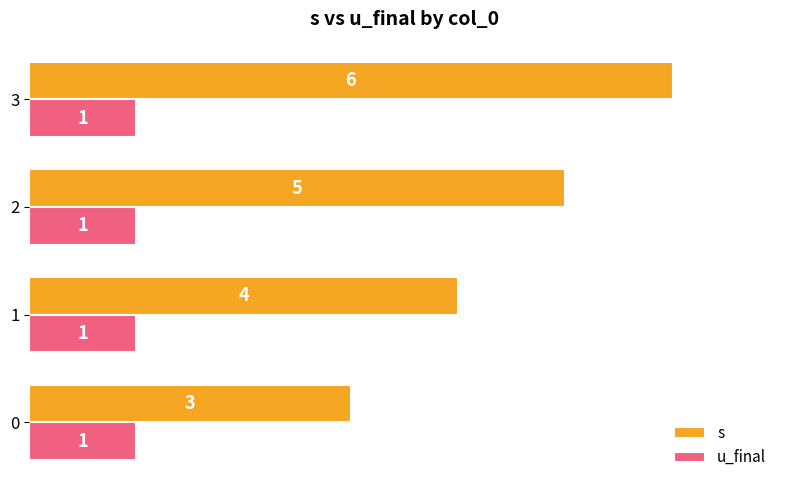

What is the minimum value for u_final?

1